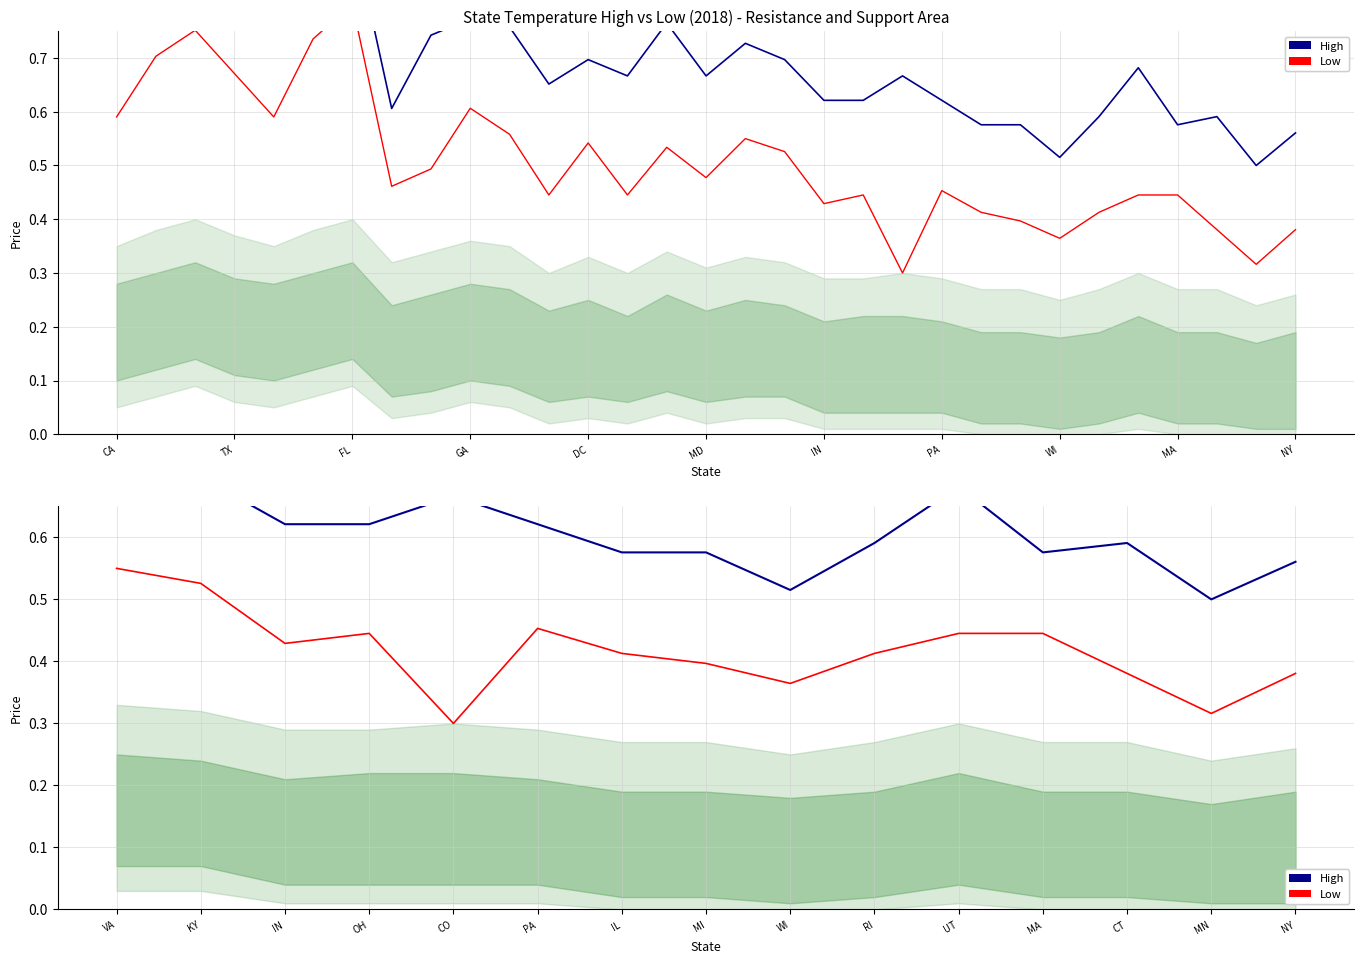

How many High values are between 0 and 1?

15